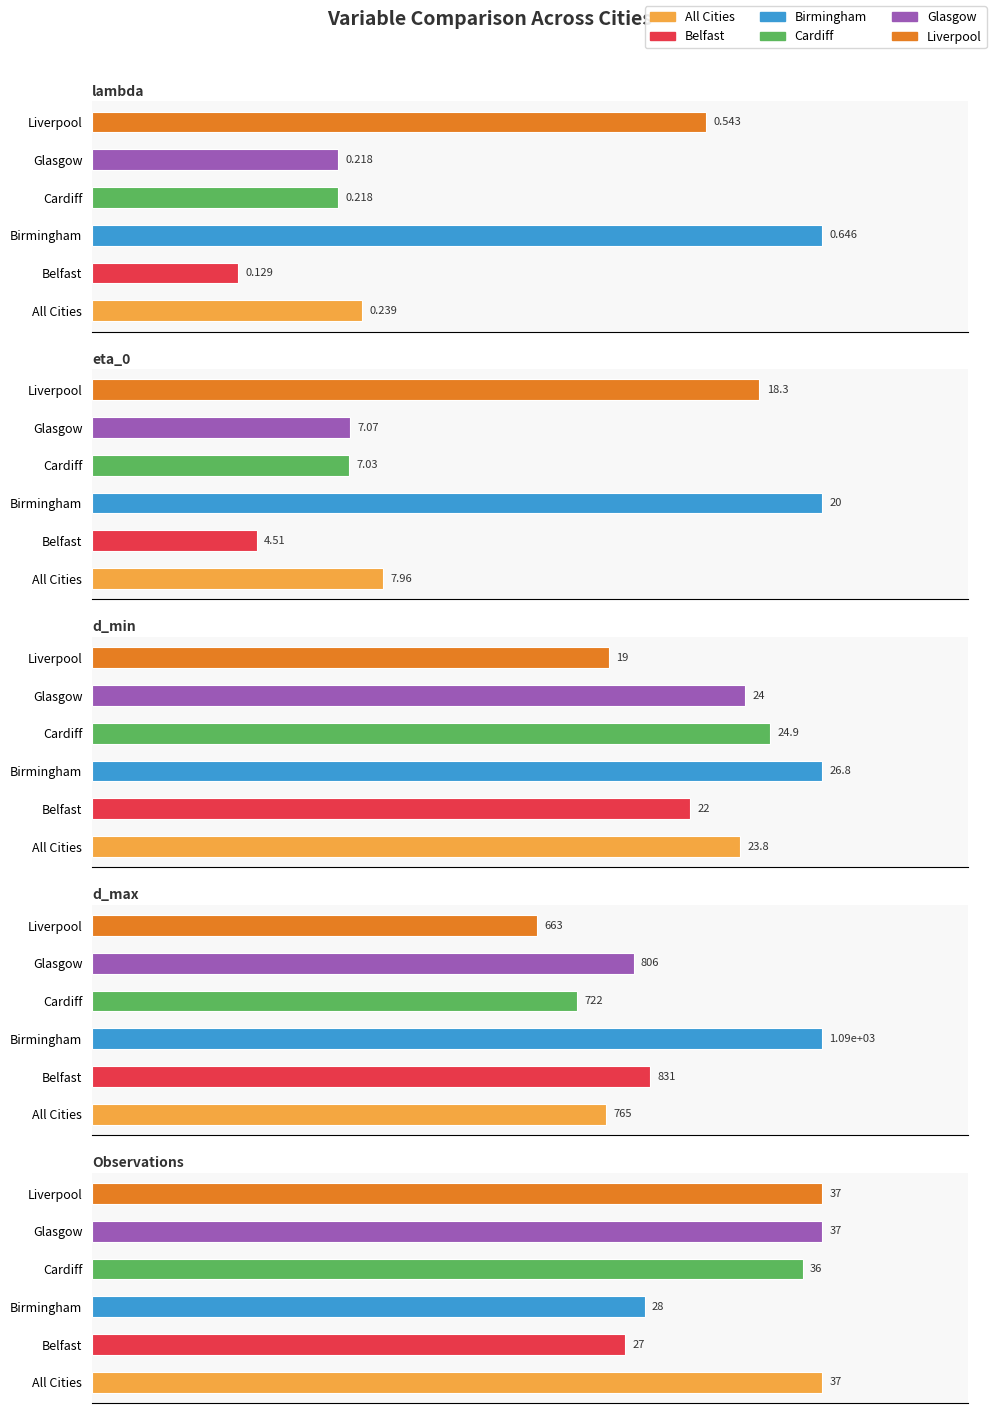

Which series has the widest spread of values?

Birmingham